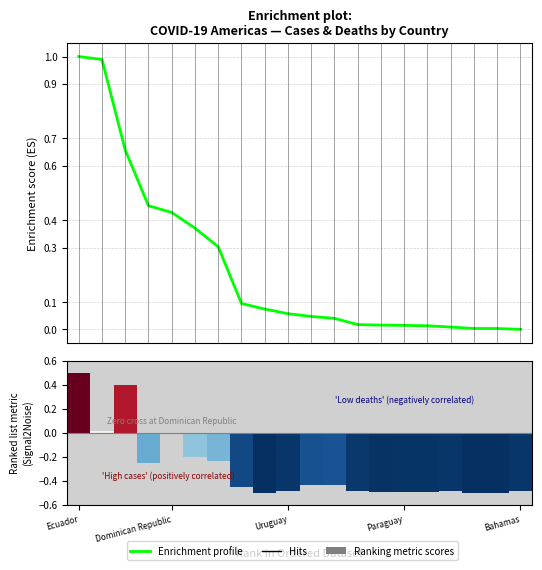

What is the difference between the maximum and minimum values in the Total cases series?

1.0